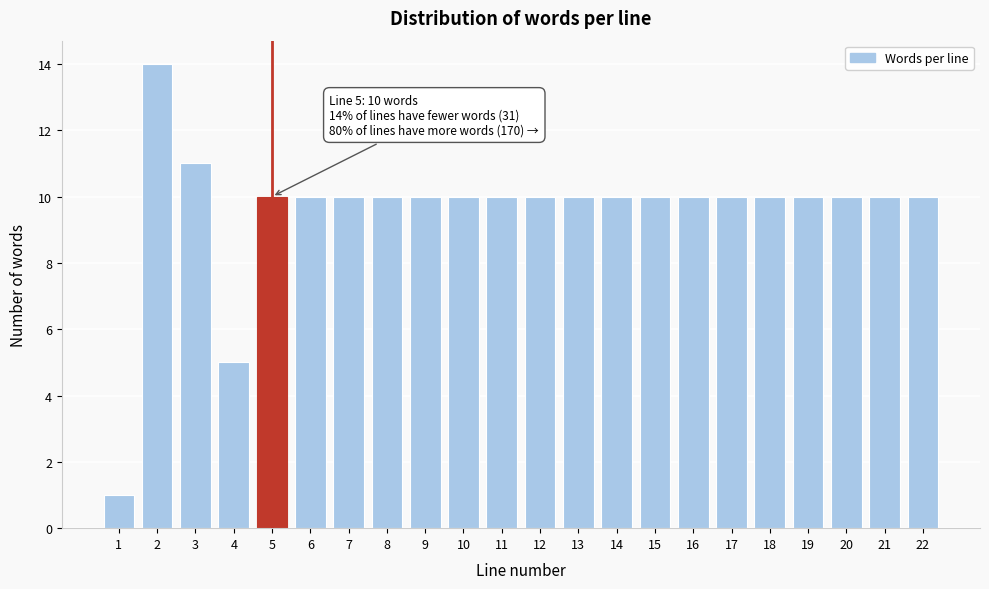

Reading left to right, what are all the values shown in this chart?

1	14	11	5	10	10	10	10	10	10	10	10	10	10	10	10	10	10	10	10	10	10